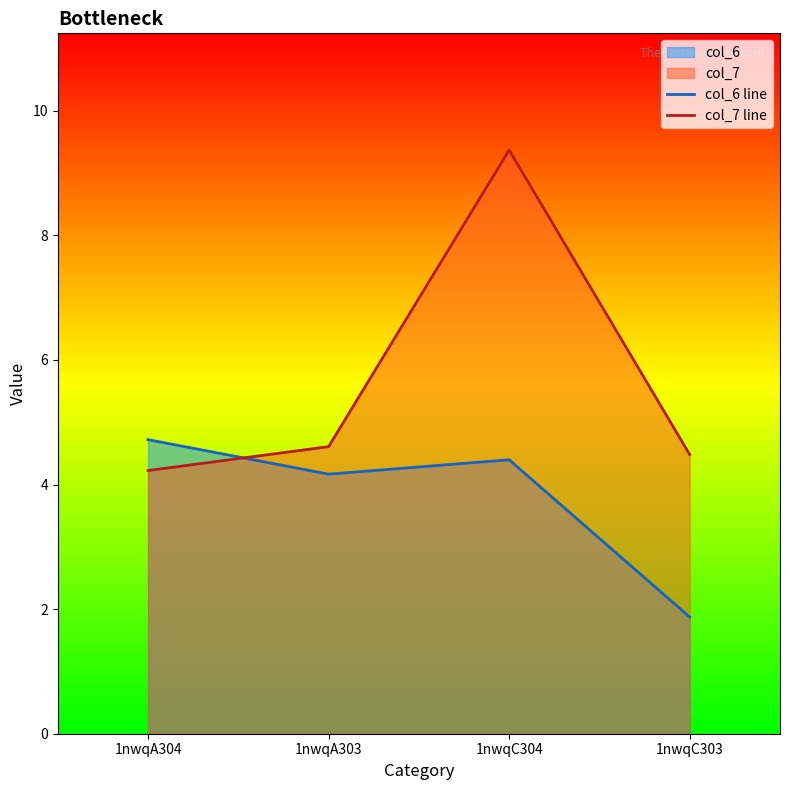

Rank the series by their average value, from highest to lowest.

col_7 line, col_6 line